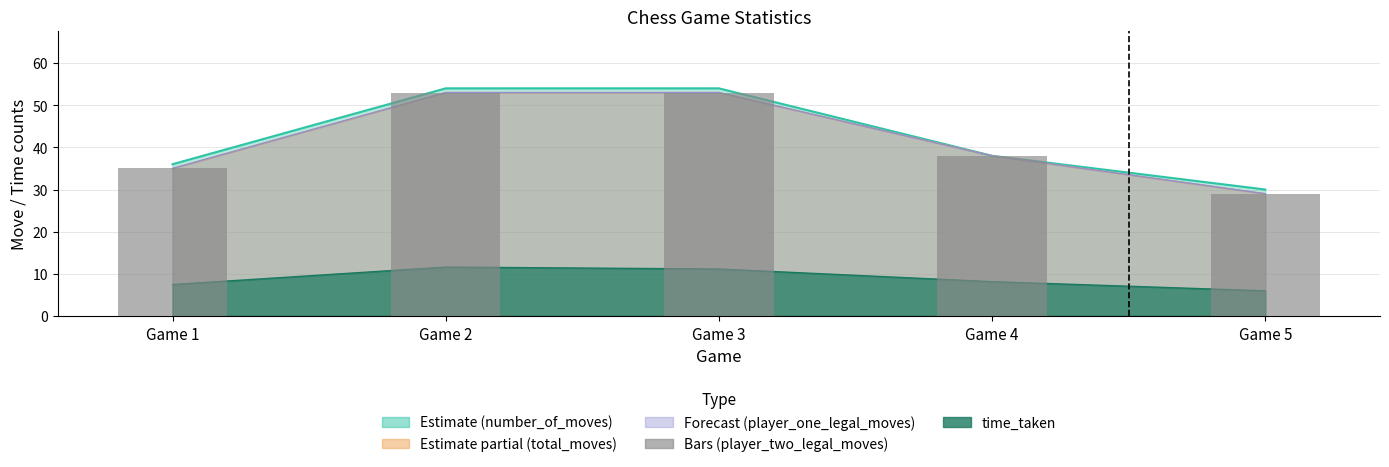

Rank the categories by value from lowest to highest.

Game 5, Game 1, Game 4, Game 2, Game 3